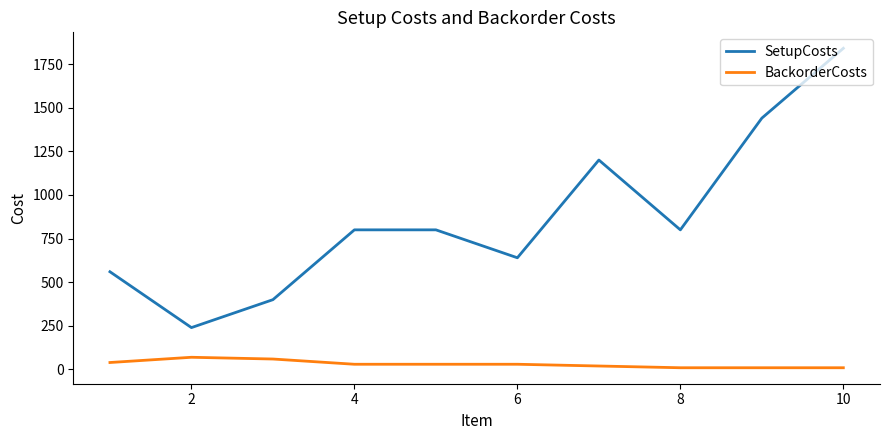

Which series has the largest total across all categories?

SetupCosts